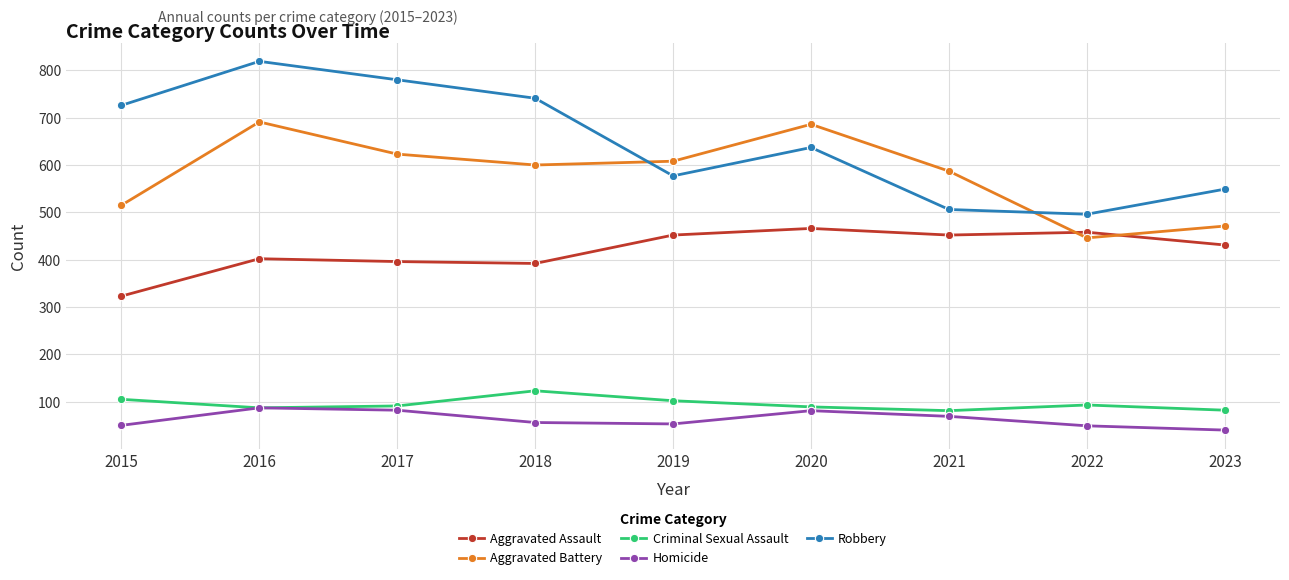

Is it true that Robbery equals 308 at 2018?

False